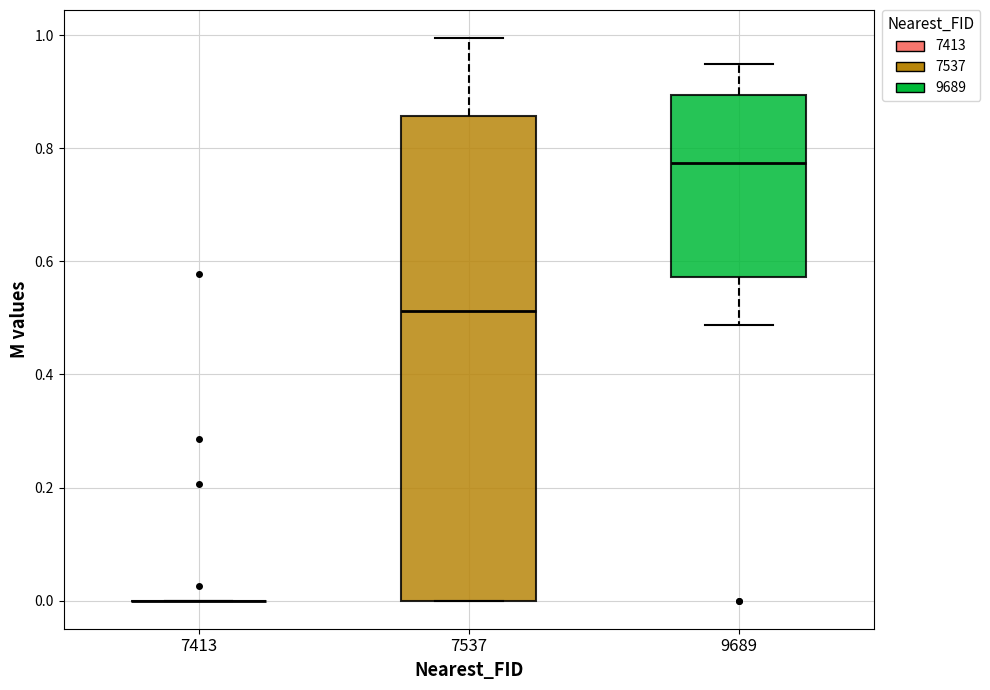

Reading left to right, read every box against the y-axis: the position of its median line, the range the box covers, and the ends of its whiskers. The values are not printed on the chart, so give them approximately, as read against the axis.

7413: box collapsed to a line at 0.00, whiskers 0.00 to 0.00
7537: median 0.52, box 0.00 to 0.86, whiskers 0.00 to 1.00
9689: median 0.78, box 0.58 to 0.90, whiskers 0.48 to 0.94